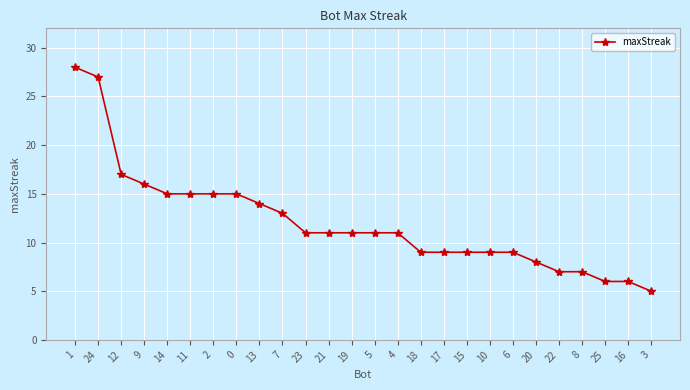

The value at 24 is 27. True or false?

True